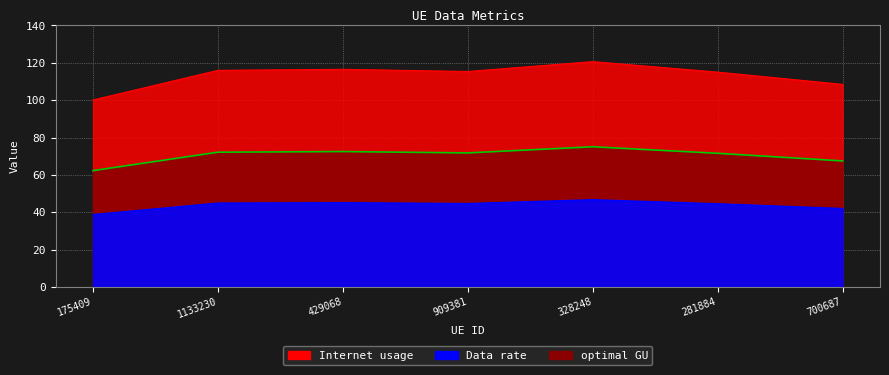

At which category does Data rate reach its first local valley?

909381